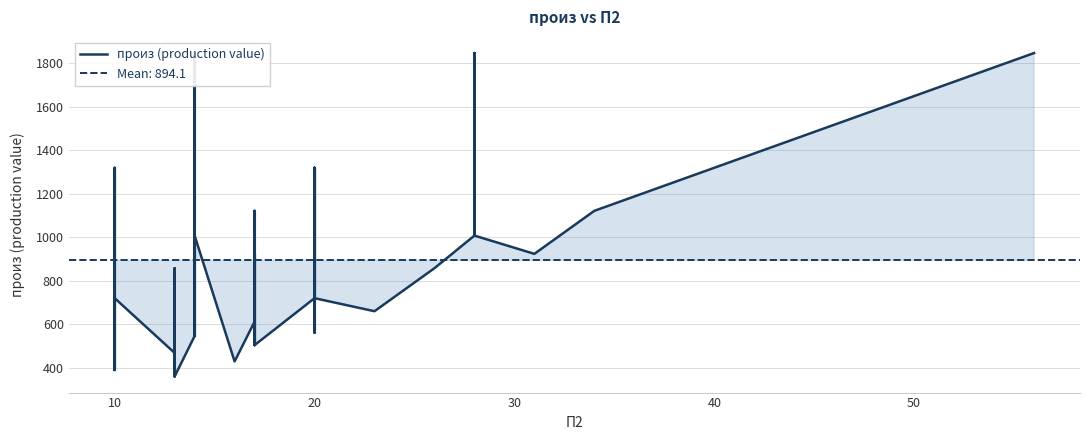

The chart shows a value of 720 at 10. True or false?

True